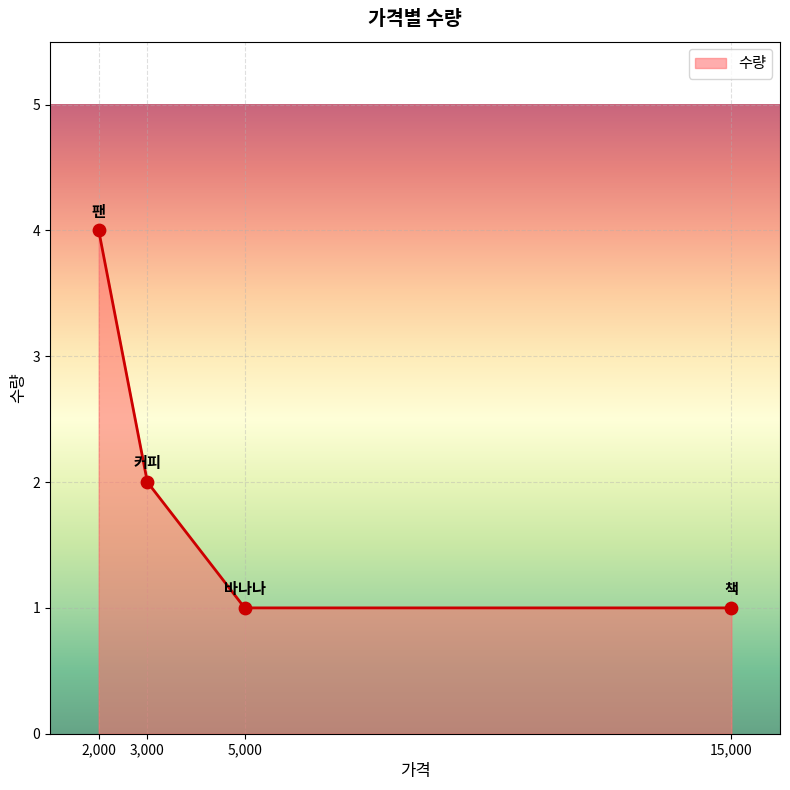

Between 15,000 and 3,000, which is larger?

3,000